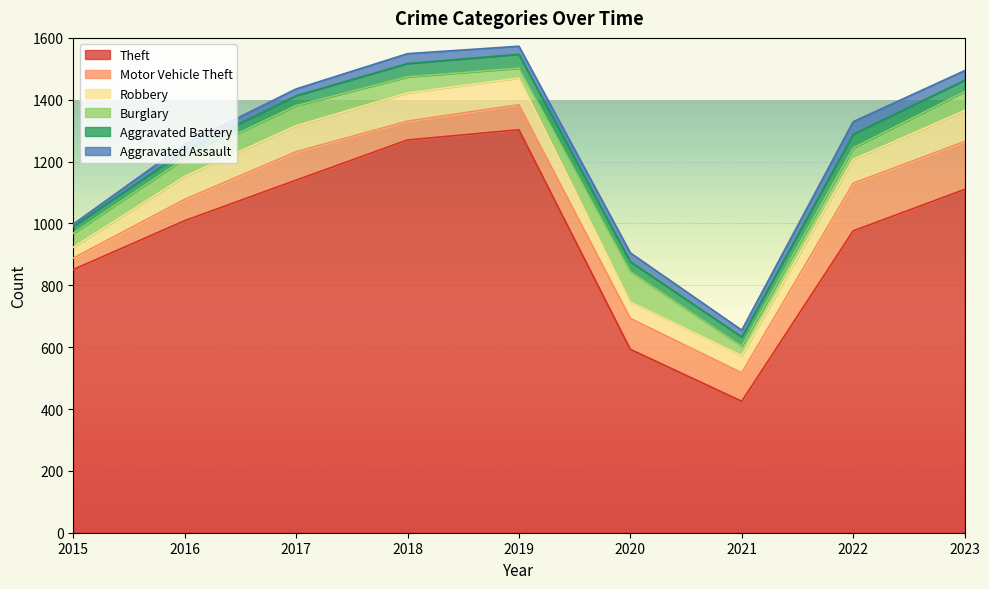

What is the value of the Aggravated Battery point at the 3rd from the left?

32